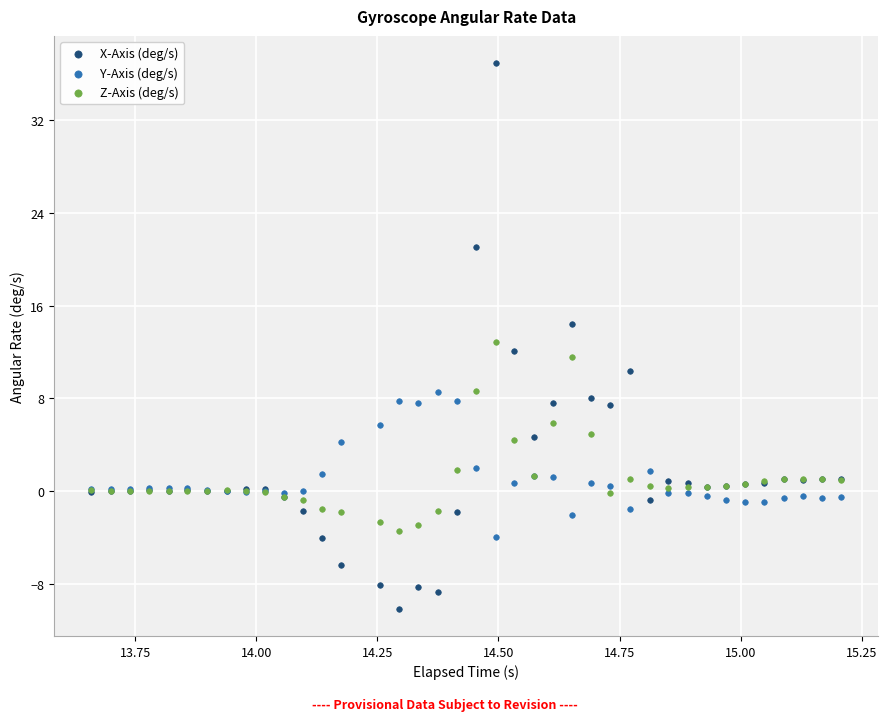

Which series has the widest spread of Y values?

X-Axis (deg/s)